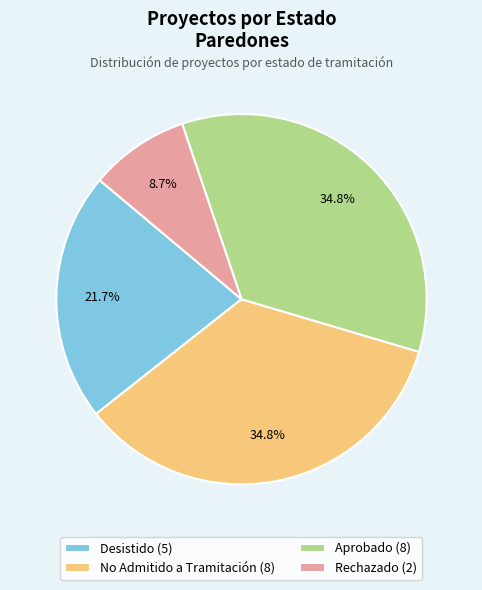

To the nearest percent, what is the difference between the largest and smallest slice percentages?

26%